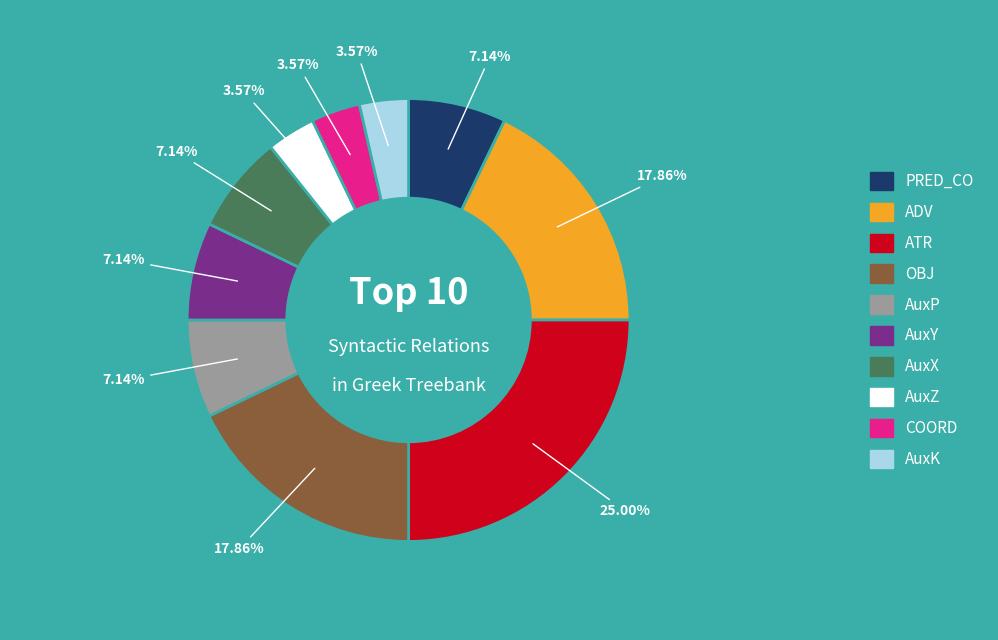

To the nearest percent, what is the difference between the largest and smallest slice percentages?

21%